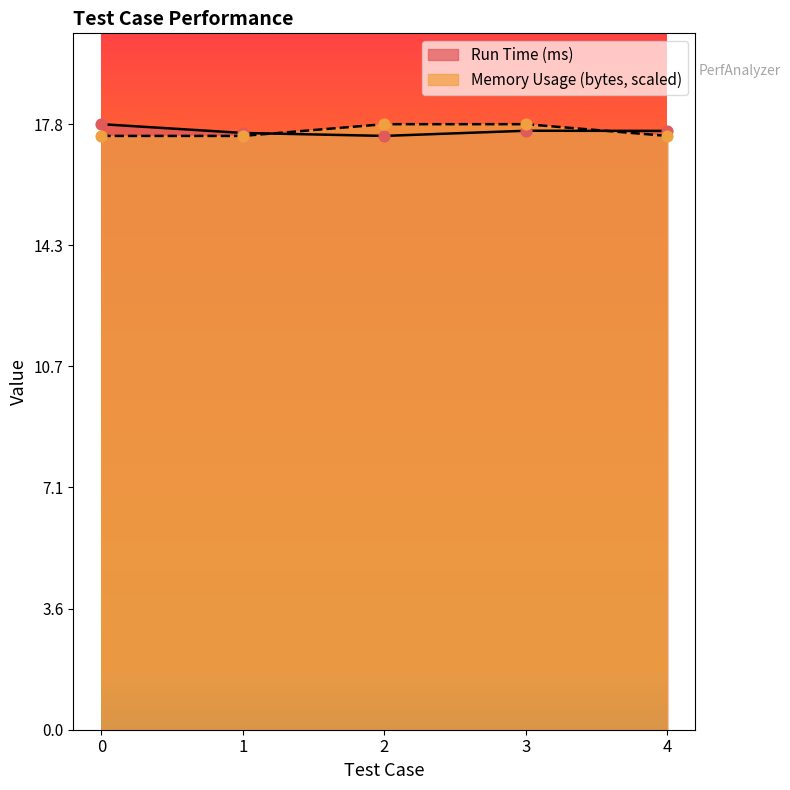

At which category is the sum across all series the highest?

3